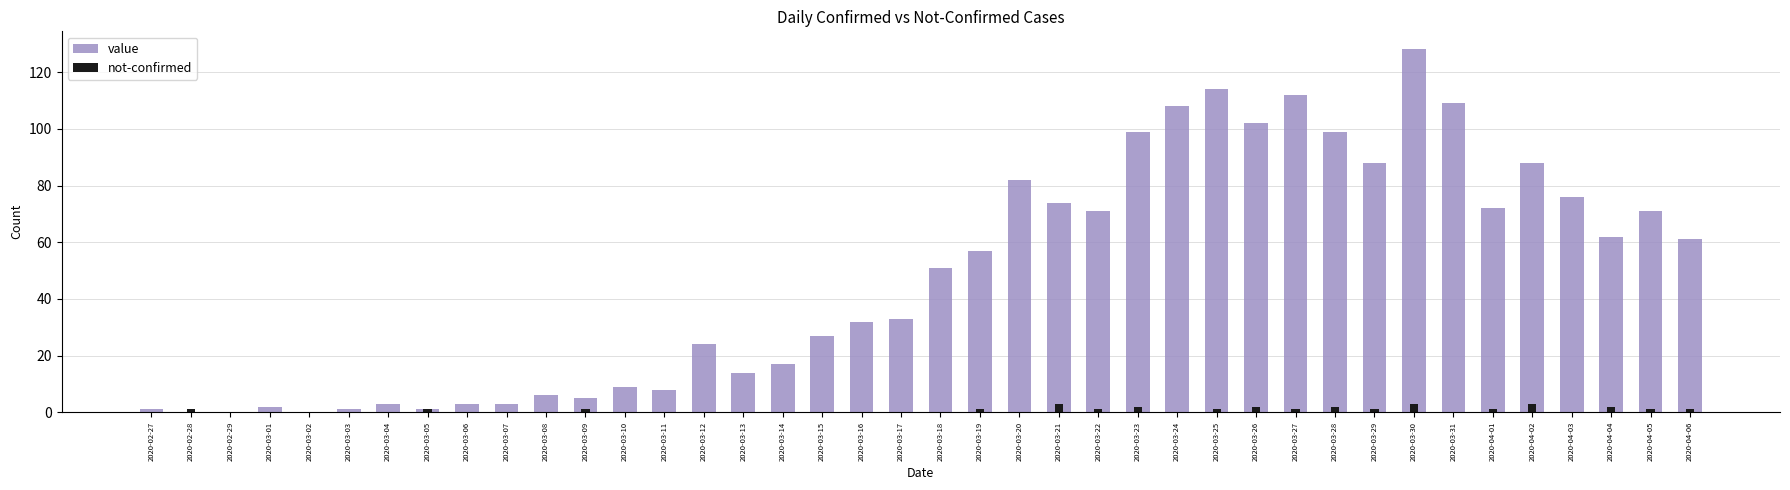

Reading left to right, extract all data points from this chart.

value: 2020-02-27=1	2020-02-28=0	2020-02-29=0	2020-03-01=2	2020-03-02=0	2020-03-03=1	2020-03-04=3	2020-03-05=1	2020-03-06=3	2020-03-07=3	2020-03-08=6	2020-03-09=5	2020-03-10=9	2020-03-11=8	2020-03-12=24	2020-03-13=14	2020-03-14=17	2020-03-15=27	2020-03-16=32	2020-03-17=33	2020-03-18=51	2020-03-19=57	2020-03-20=82	2020-03-21=74	2020-03-22=71	2020-03-23=99	2020-03-24=108	2020-03-25=114	2020-03-26=102	2020-03-27=112	2020-03-28=99	2020-03-29=88	2020-03-30=128	2020-03-31=109	2020-04-01=72	2020-04-02=88	2020-04-03=76	2020-04-04=62	2020-04-05=71	2020-04-06=61
not-confirmed: 2020-02-27=0	2020-02-28=1	2020-02-29=0	2020-03-01=0	2020-03-02=0	2020-03-03=0	2020-03-04=0	2020-03-05=1	2020-03-06=0	2020-03-07=0	2020-03-08=0	2020-03-09=1	2020-03-10=0	2020-03-11=0	2020-03-12=0	2020-03-13=0	2020-03-14=0	2020-03-15=0	2020-03-16=0	2020-03-17=0	2020-03-18=0	2020-03-19=1	2020-03-20=0	2020-03-21=3	2020-03-22=1	2020-03-23=2	2020-03-24=0	2020-03-25=1	2020-03-26=2	2020-03-27=1	2020-03-28=2	2020-03-29=1	2020-03-30=3	2020-03-31=0	2020-04-01=1	2020-04-02=3	2020-04-03=0	2020-04-04=2	2020-04-05=1	2020-04-06=1